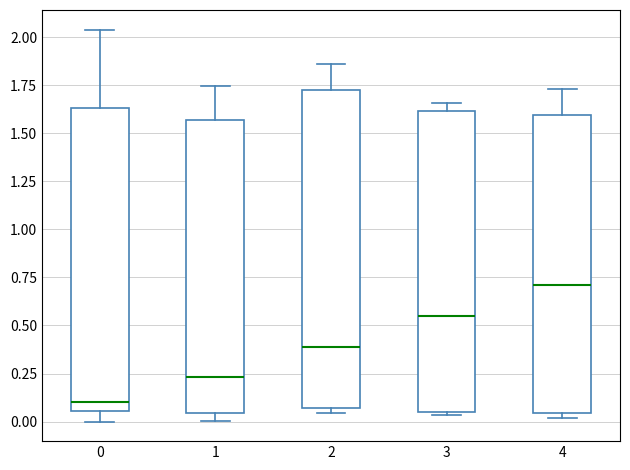

Where does the upper whisker of the box at x = 0 end on the y-axis? The values are not printed on the chart, so give them approximately, as read against the axis.

2.05